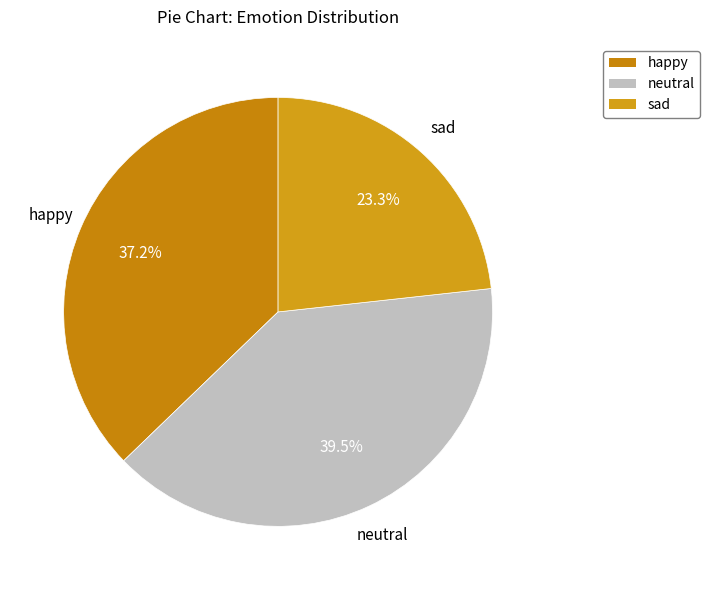

Is sad the majority of the pie?

No